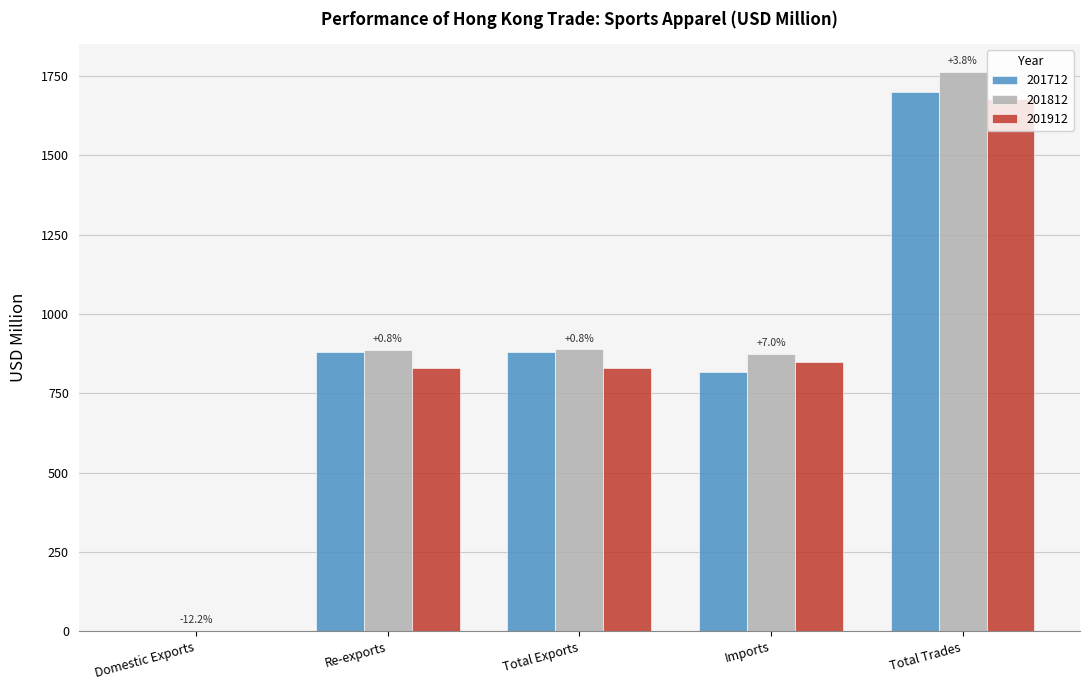

Read the 201912 value at Total Trades.

1678.8